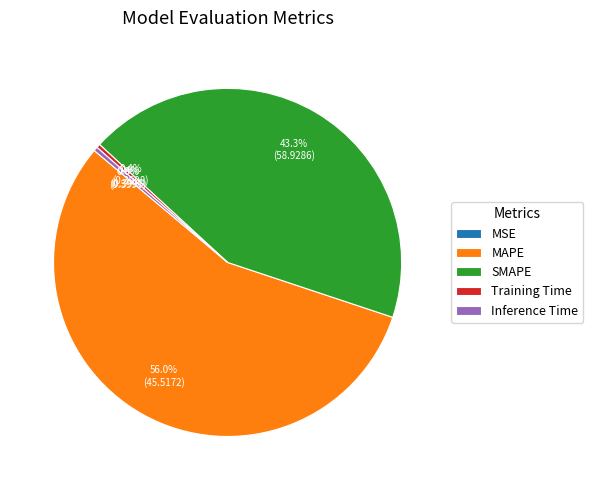

Combined, do SMAPE and Training Time account for over 50%?

No